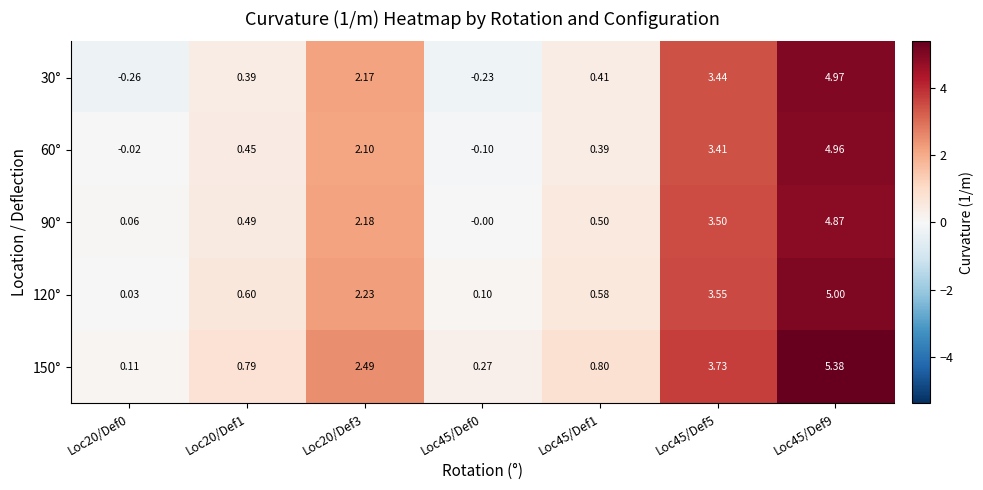

Is the value of 120° at Loc45/Def0 greater than the value of 30° at Loc20/Def0?

Yes